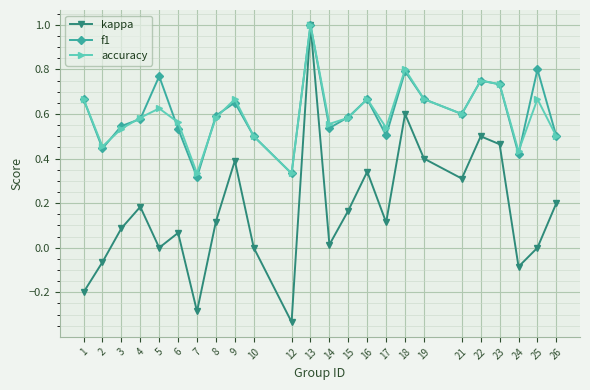

How many series are shown in this chart?

3